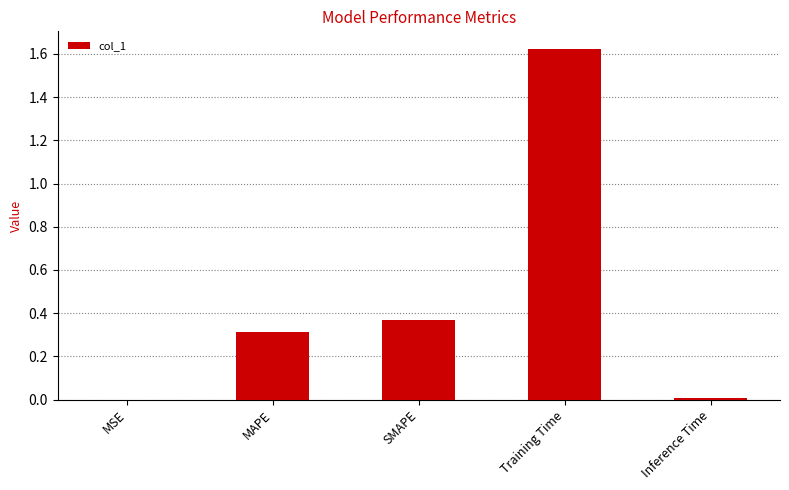

Are the bars horizontal?

No